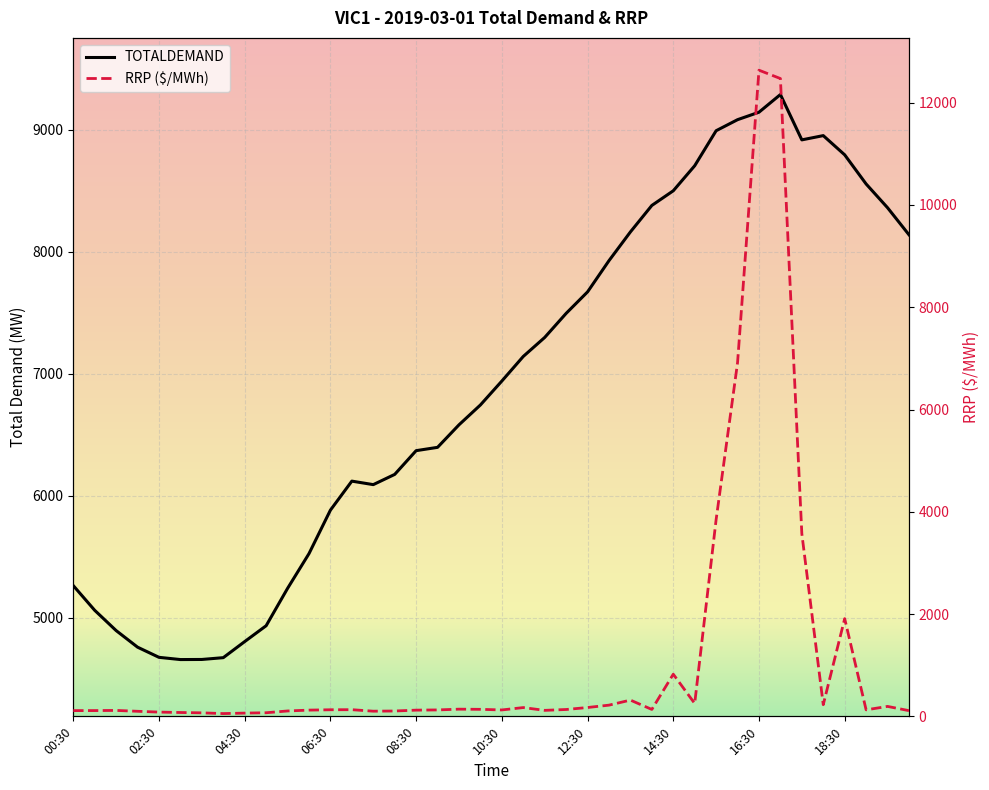

What are all the series names shown in the legend?

TOTALDEMAND, RRP ($/MWh)